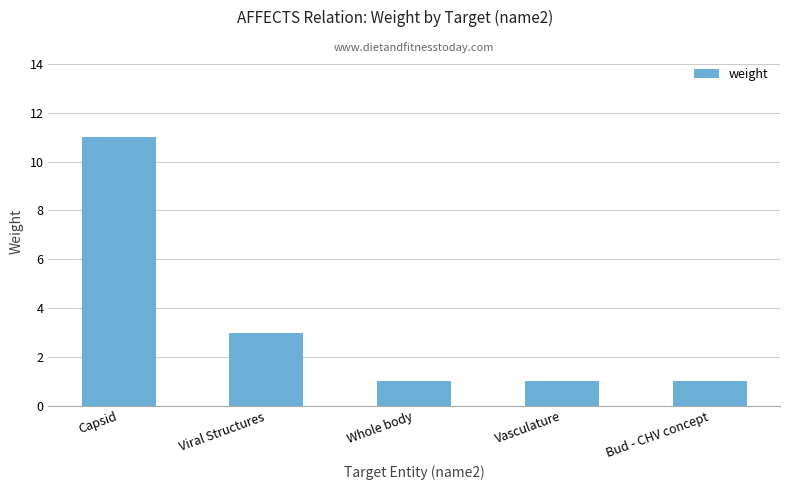

What is the greatest value displayed?

11